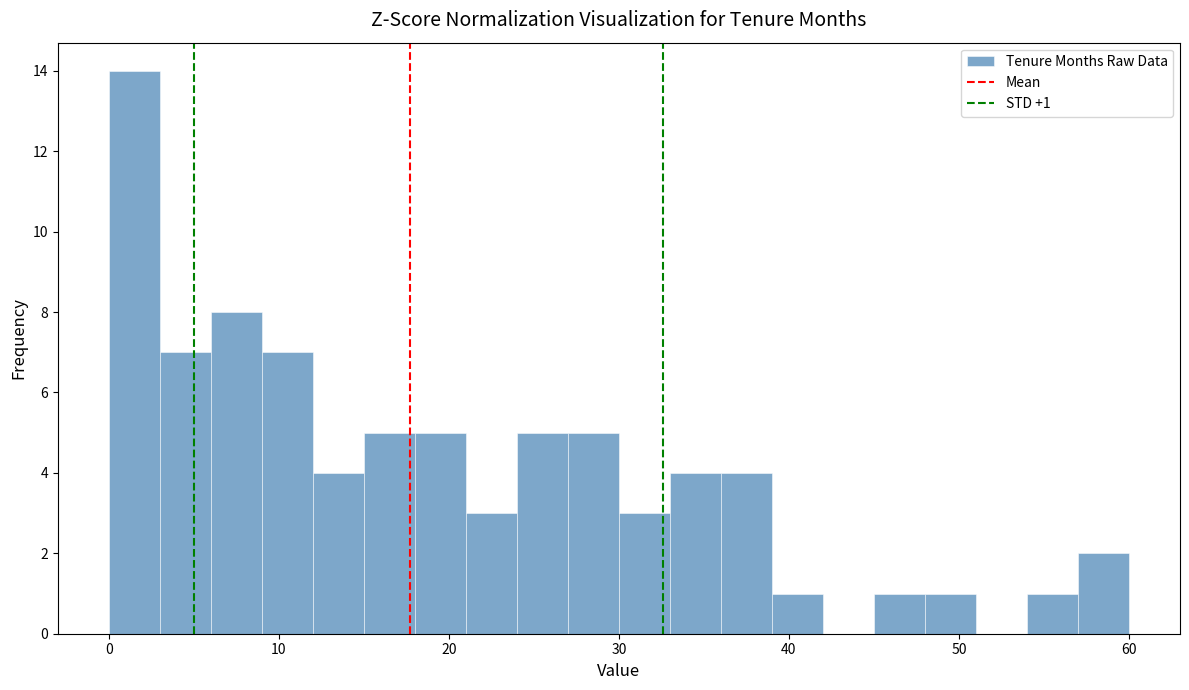

Read against the x-axis, roughly where is the centre of the tallest bar?

2